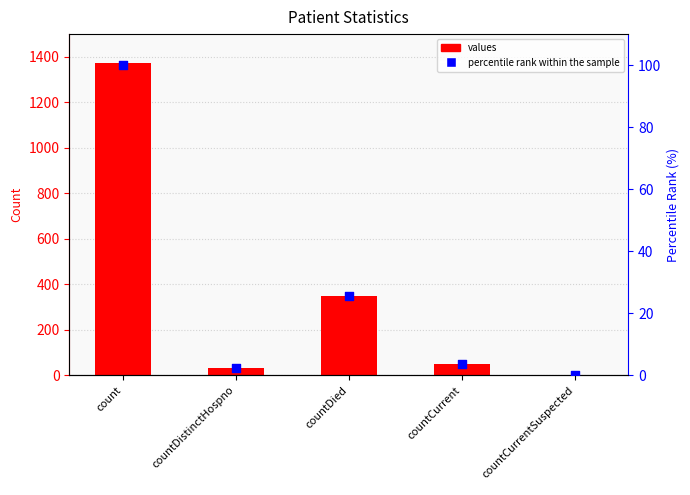

At how many categories does at least one series exceed 577?

1